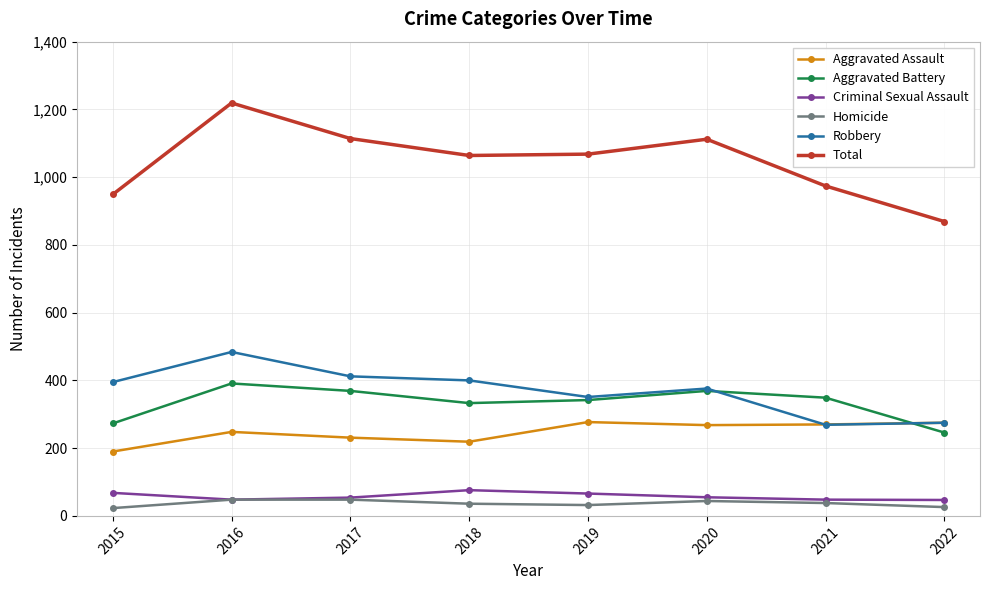

Is this an area chart (filled region under the line)?

No